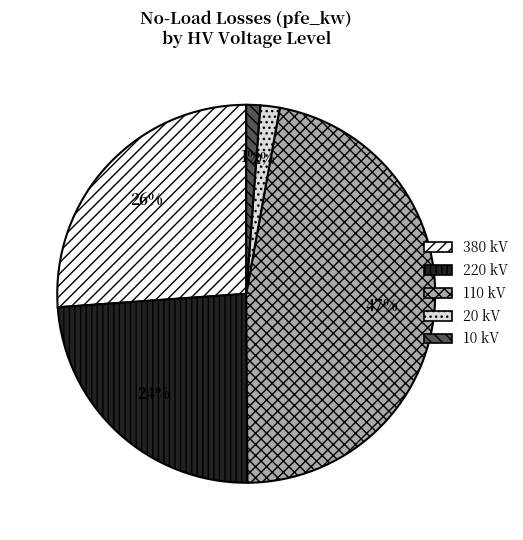

True or false: 10 kV accounts for 1% of the total.

True